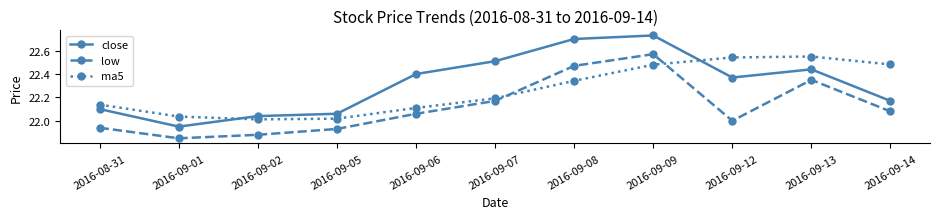

Is it true that close equals 22.1 at 2016-09-05?

True